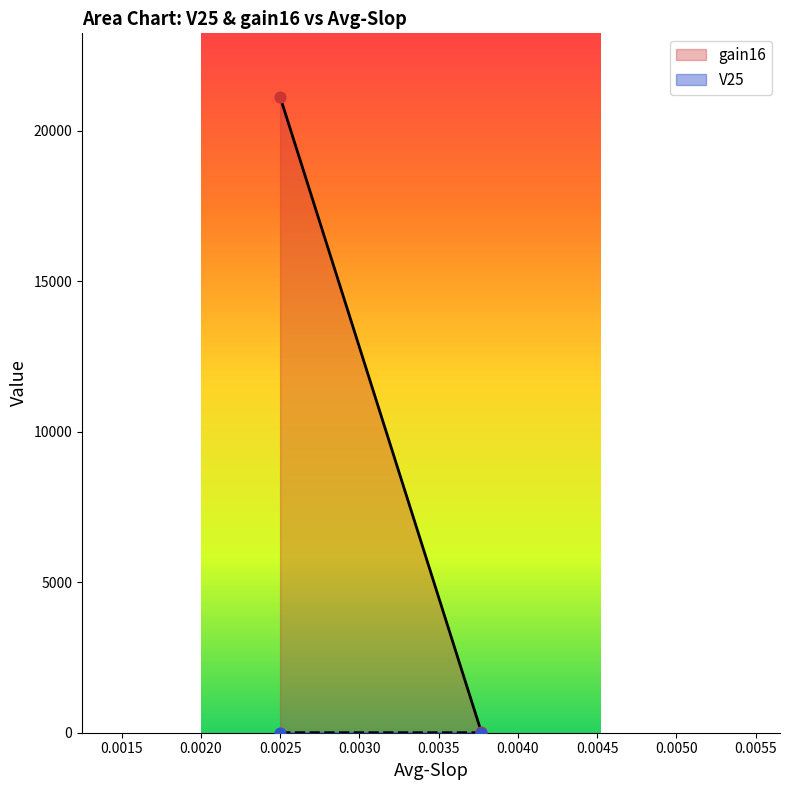

Which series has the largest Y range (max minus min)?

gain16